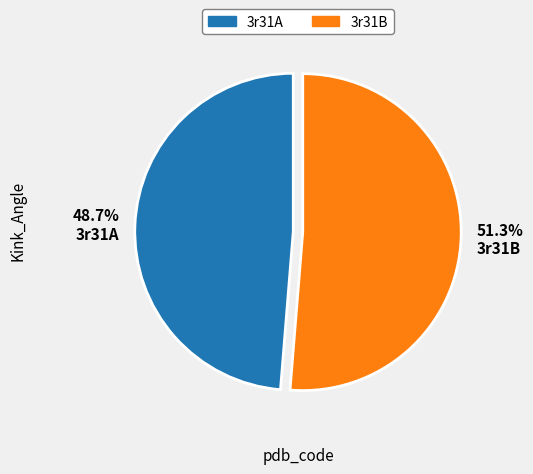

Is there any slice that represents more than half of the pie?

Yes